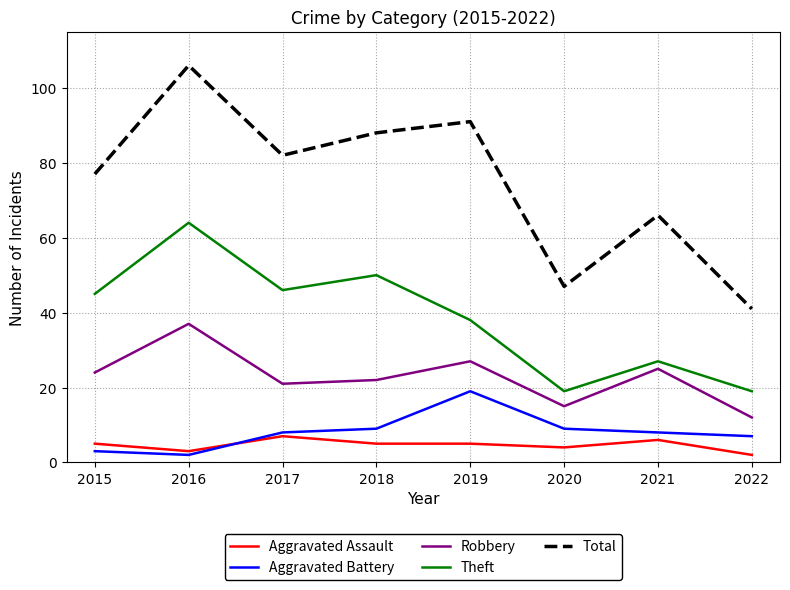

Which series changed the most between 2017 and 2021?

Theft